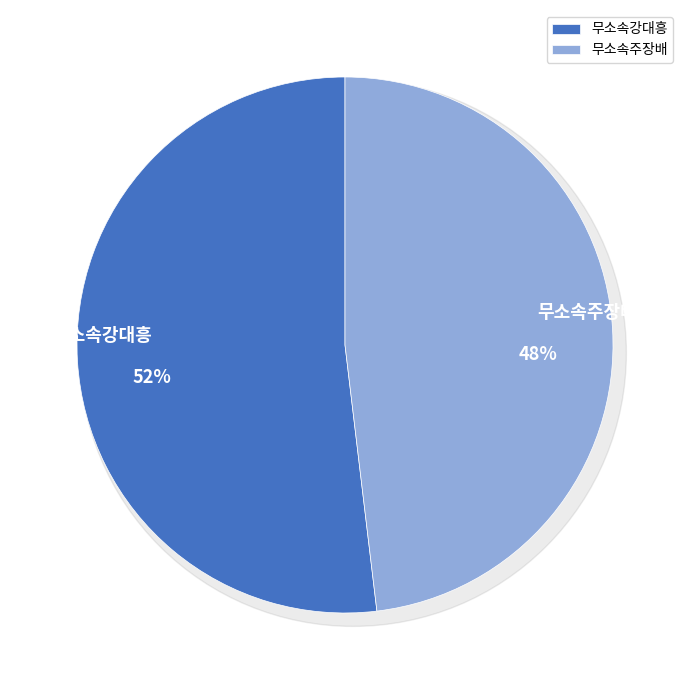

True or false: 무소속강대흥 accounts for 52% of the total.

True